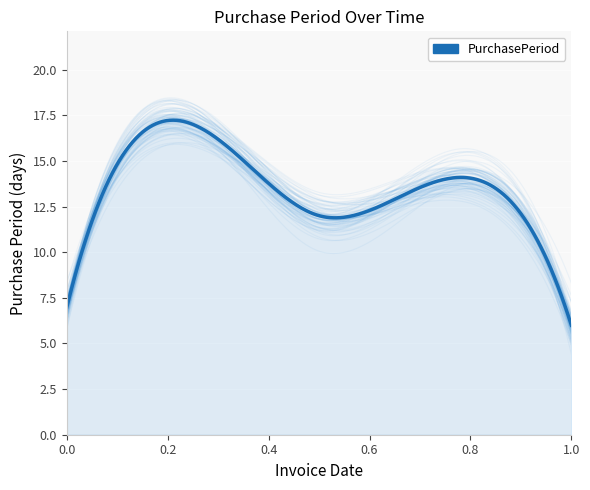

Does the chart display data point markers on the line(s)?

No